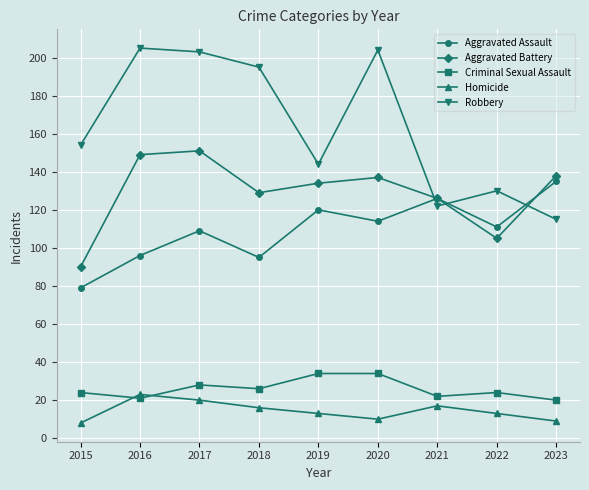

Which series has the largest range (max minus min)?

Robbery